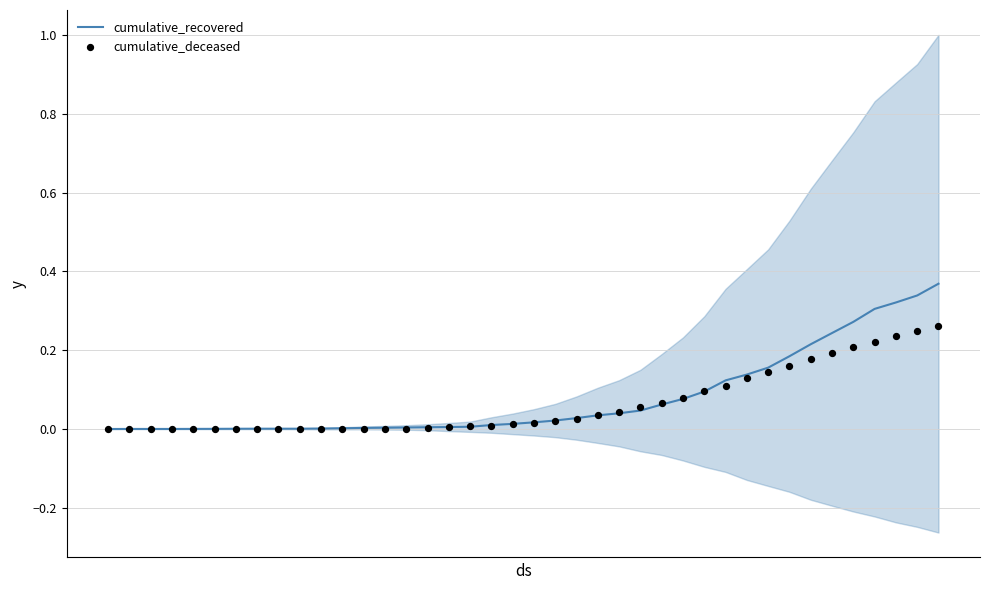

Which series has the widest spread of Y values?

cumulative_recovered